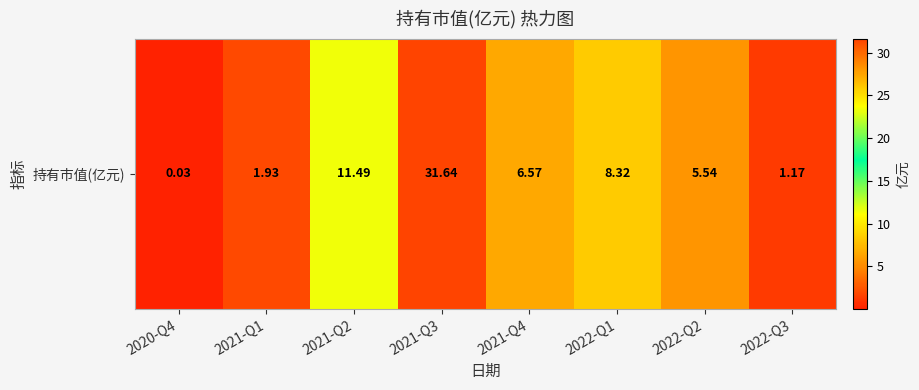

Count the number of categories in the chart.

8